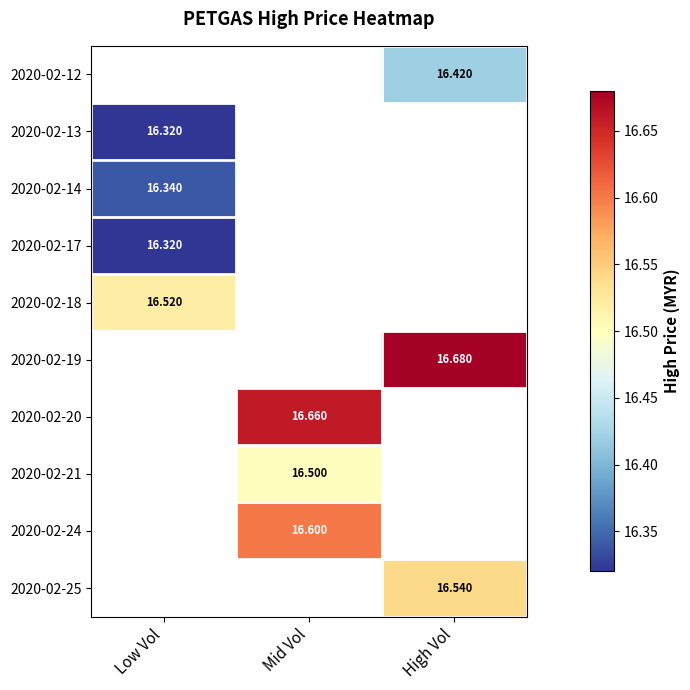

The 2020-02-21 series shows 16.5 at Mid Vol. True or false?

True